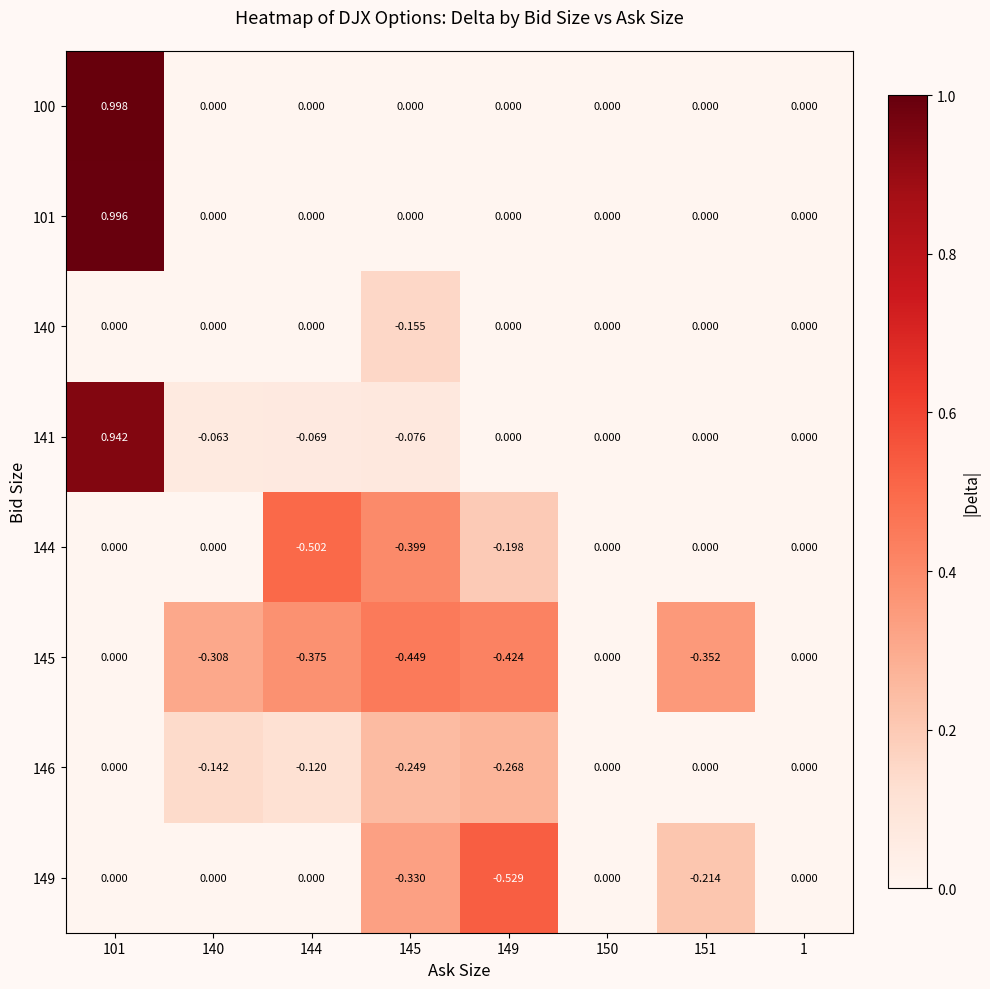

Is the value of 141 at 101 greater than the value of 144 at 140?

Yes